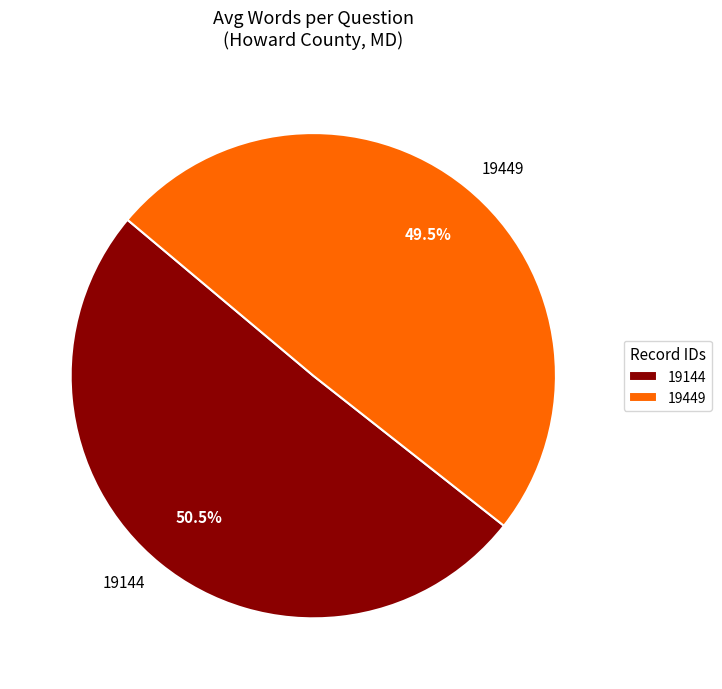

How many segments does this pie chart have?

2